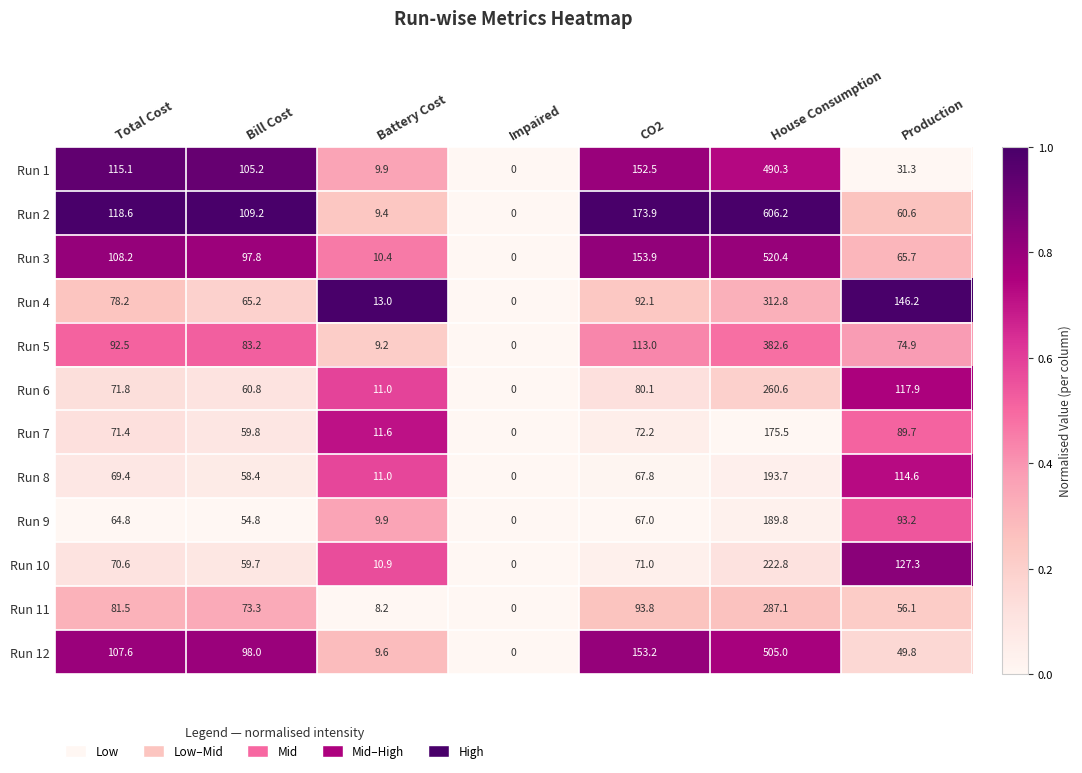

At how many categories does at least one series exceed 2?

6